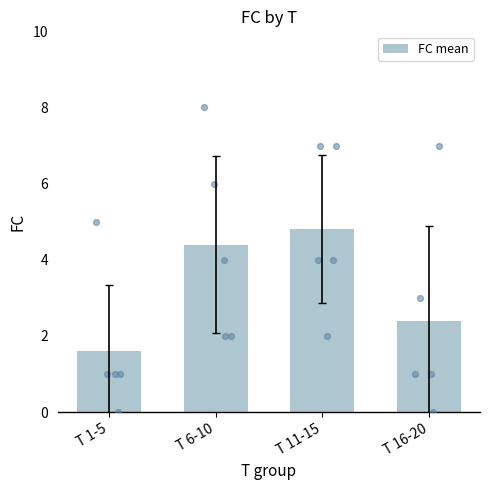

Approximately how many times larger is the value at T 6-10 compared to T 1-5?

2.8